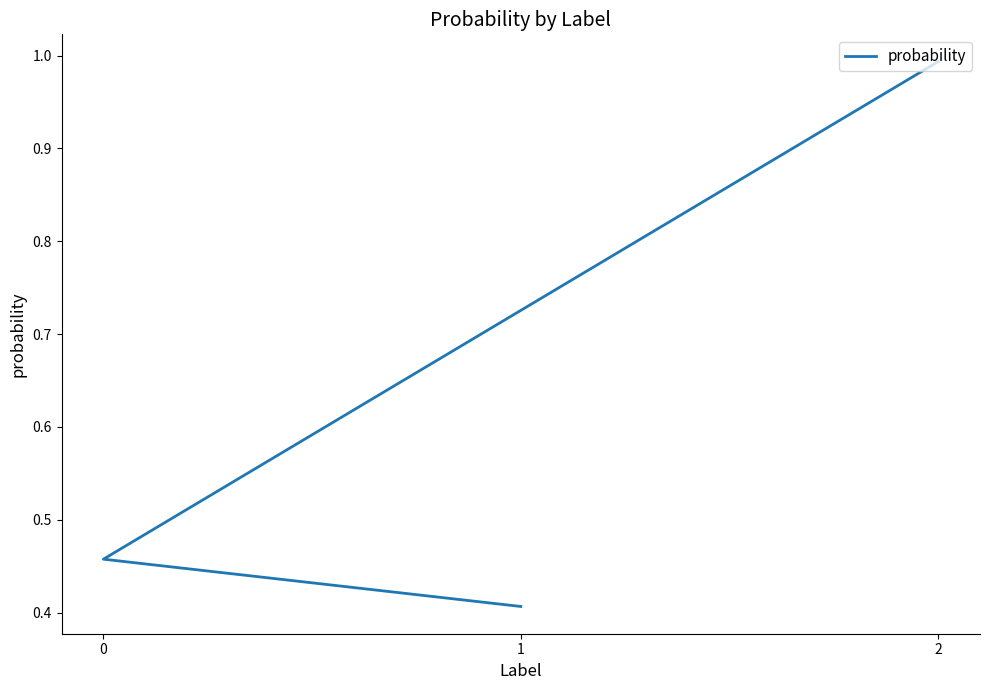

Is this an area chart (filled region under the line)?

No